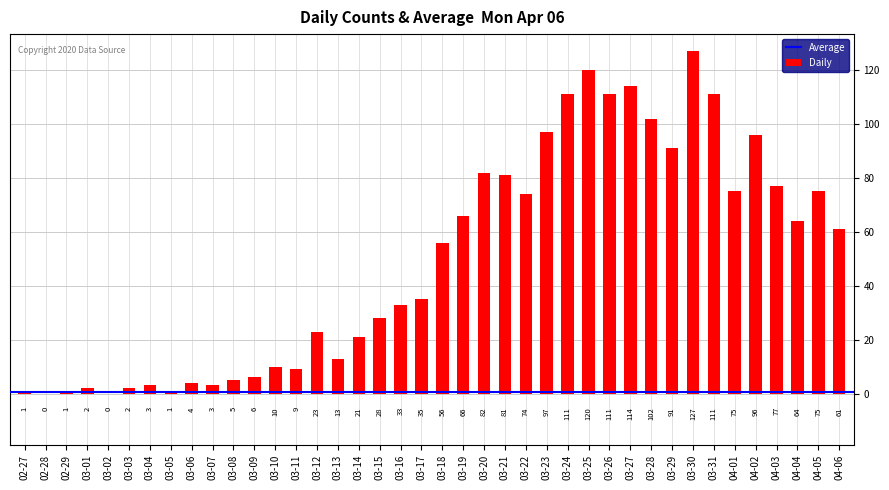

What is the sum of the values at 02-28 and 03-14?

21